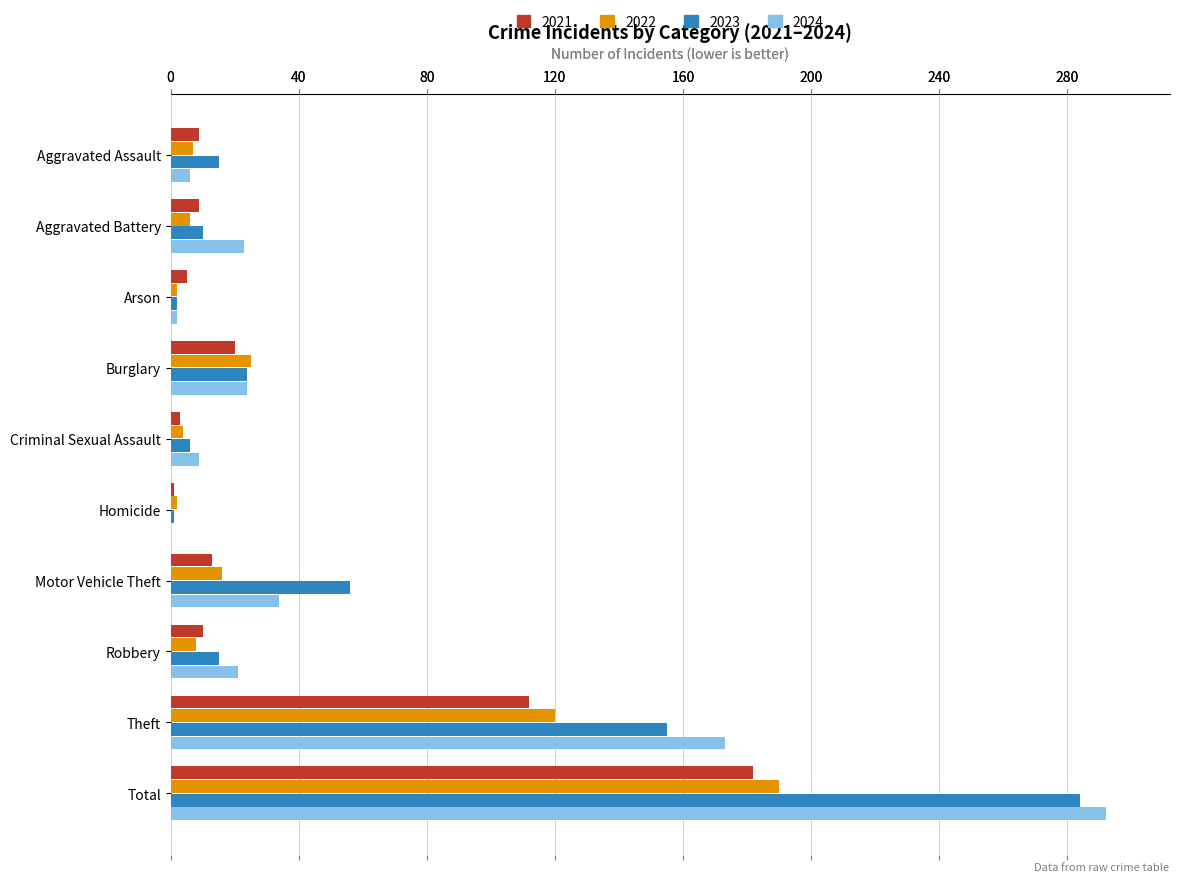

Is the value of 2021 at Motor Vehicle Theft greater than the value of 2023 at Criminal Sexual Assault?

Yes